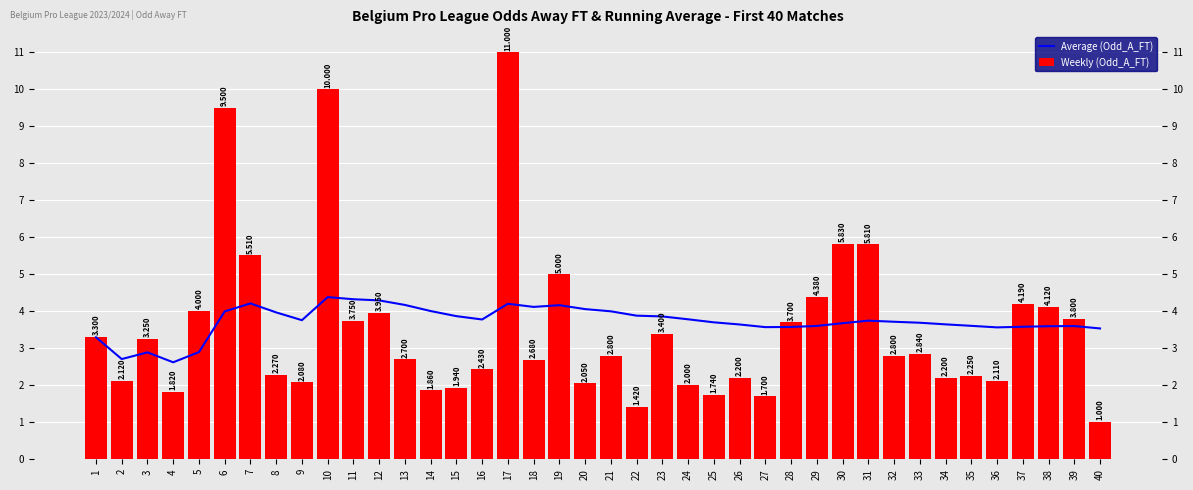

At which label is Weekly (Odd_A_FT) closest to 6?

30